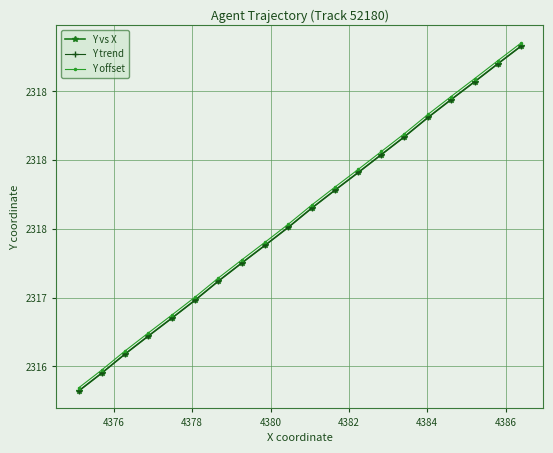

Is this an area chart (filled region under the line)?

No